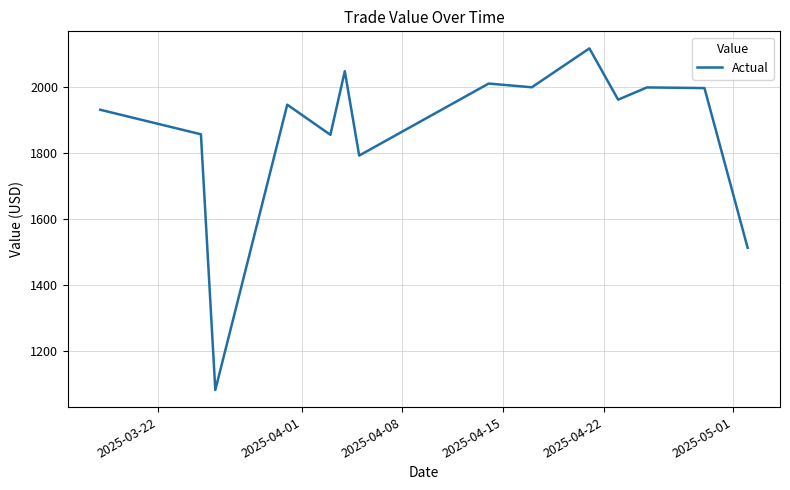

What is the average value?

1865.1